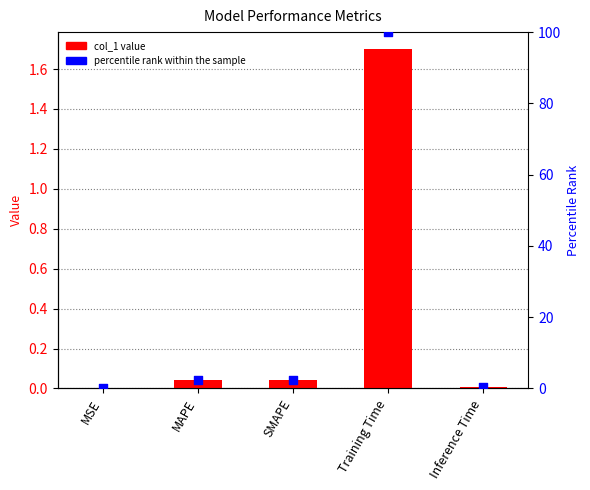

What is the total value across all series at Training Time?

101.7